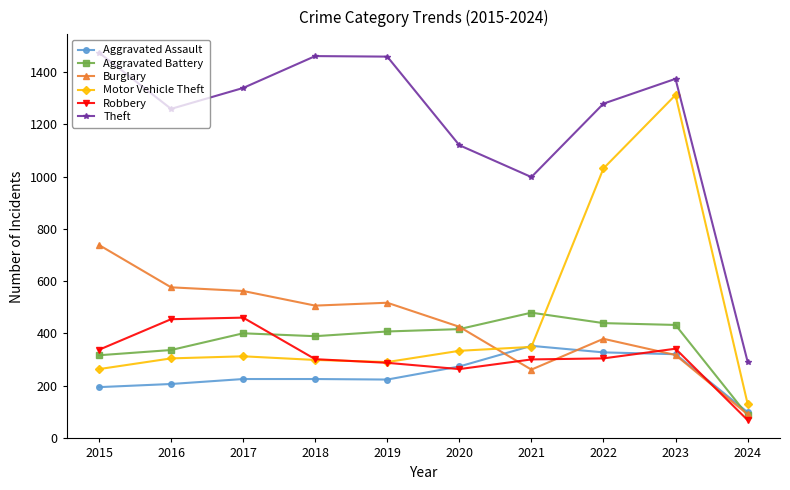

True or false: Motor Vehicle Theft and Aggravated Battery cross at least once.

True